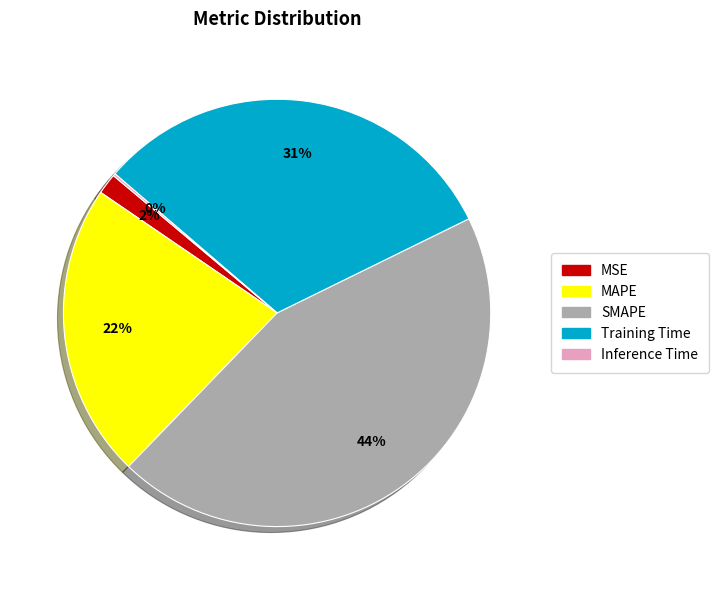

Combined, do MAPE and MSE account for over 50%?

No